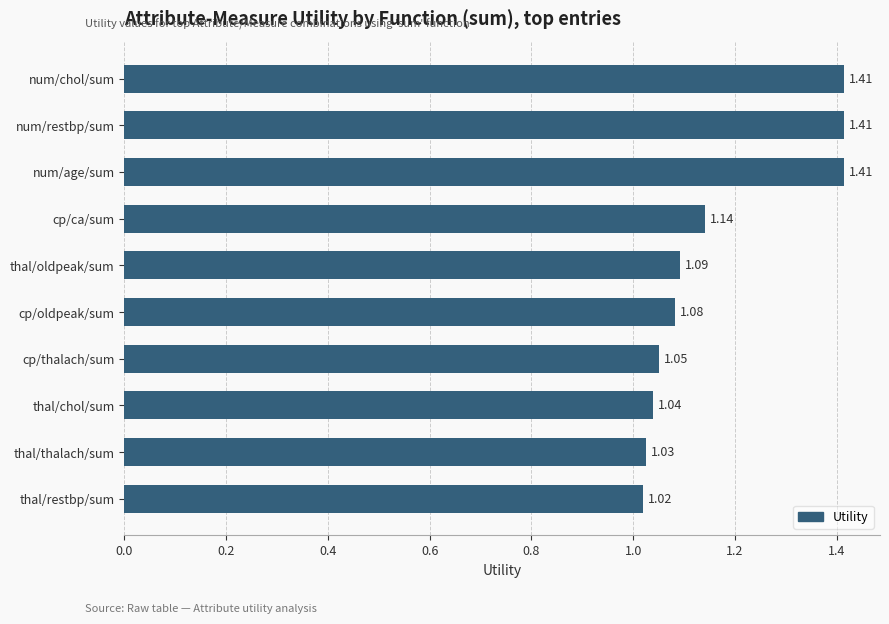

Which label corresponds to the smallest value in the chart?

thal/restbp/sum